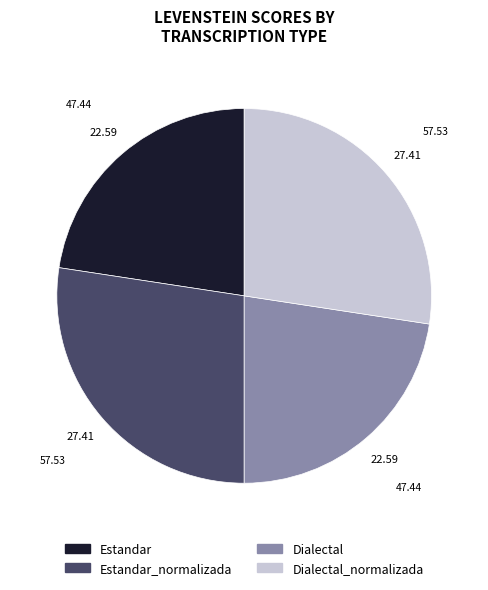

Is there any slice that represents more than half of the pie?

No